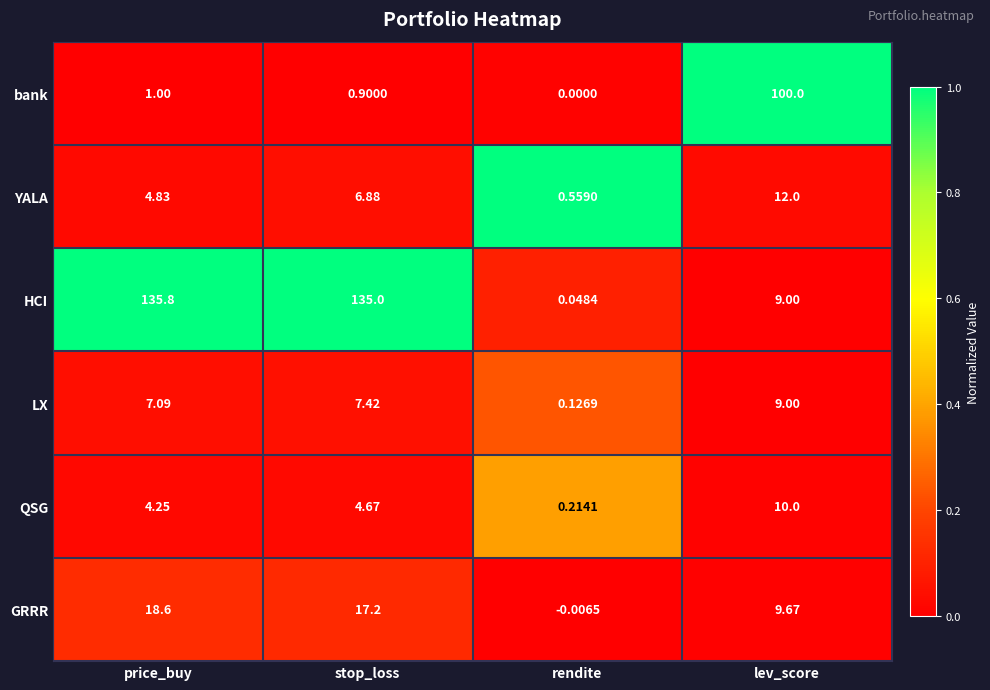

At which label is HCI closest to 67?

lev_score